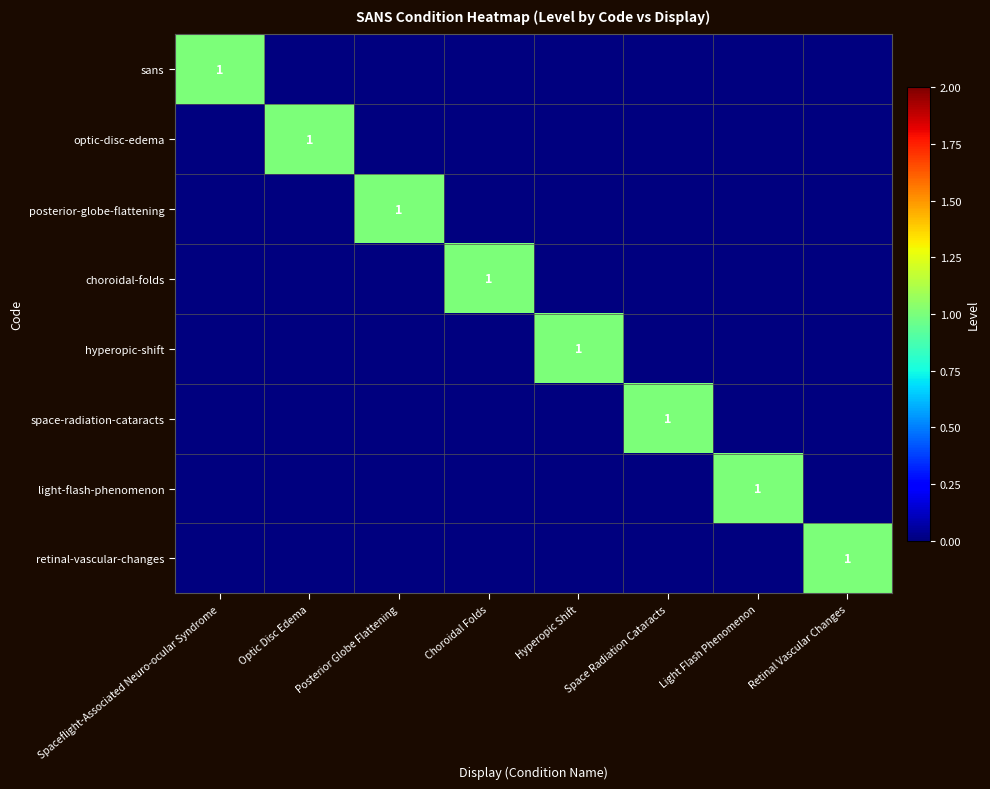

What is the difference between the space-radiation-cataracts values at Optic Disc Edema and Space Radiation Cataracts?

1